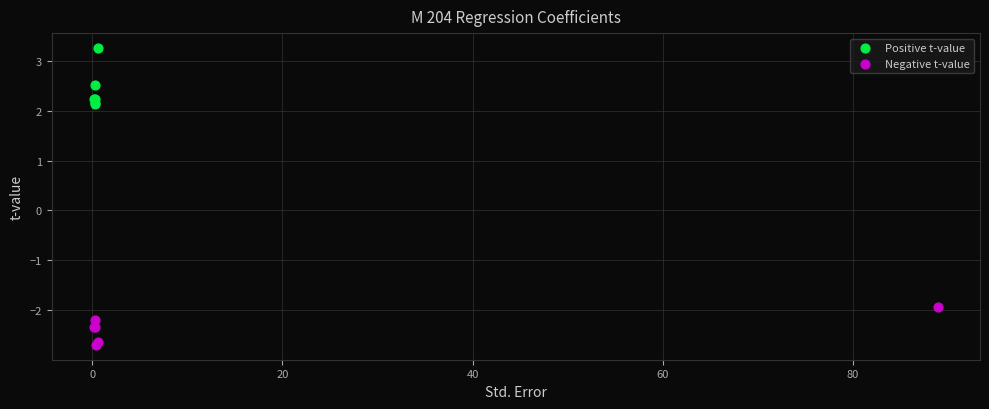

Which series has the widest spread of Y values?

Positive t-value